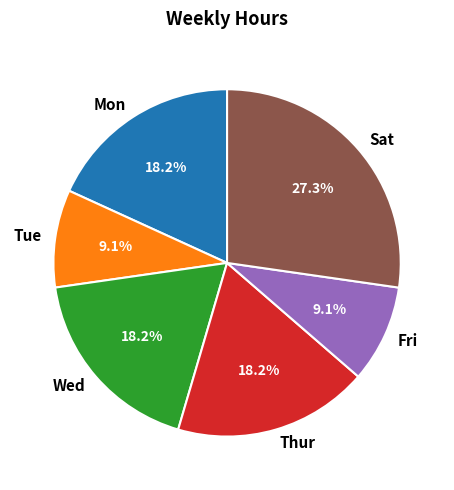

To the nearest percent, what percentage of the pie is Tue?

9%